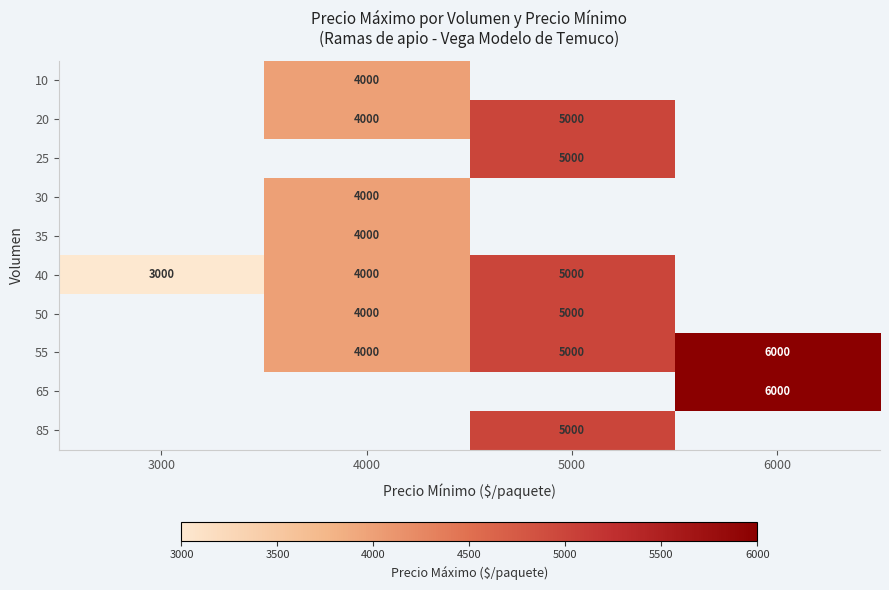

True or false: 65 has a value of 6000 at 6000.

True